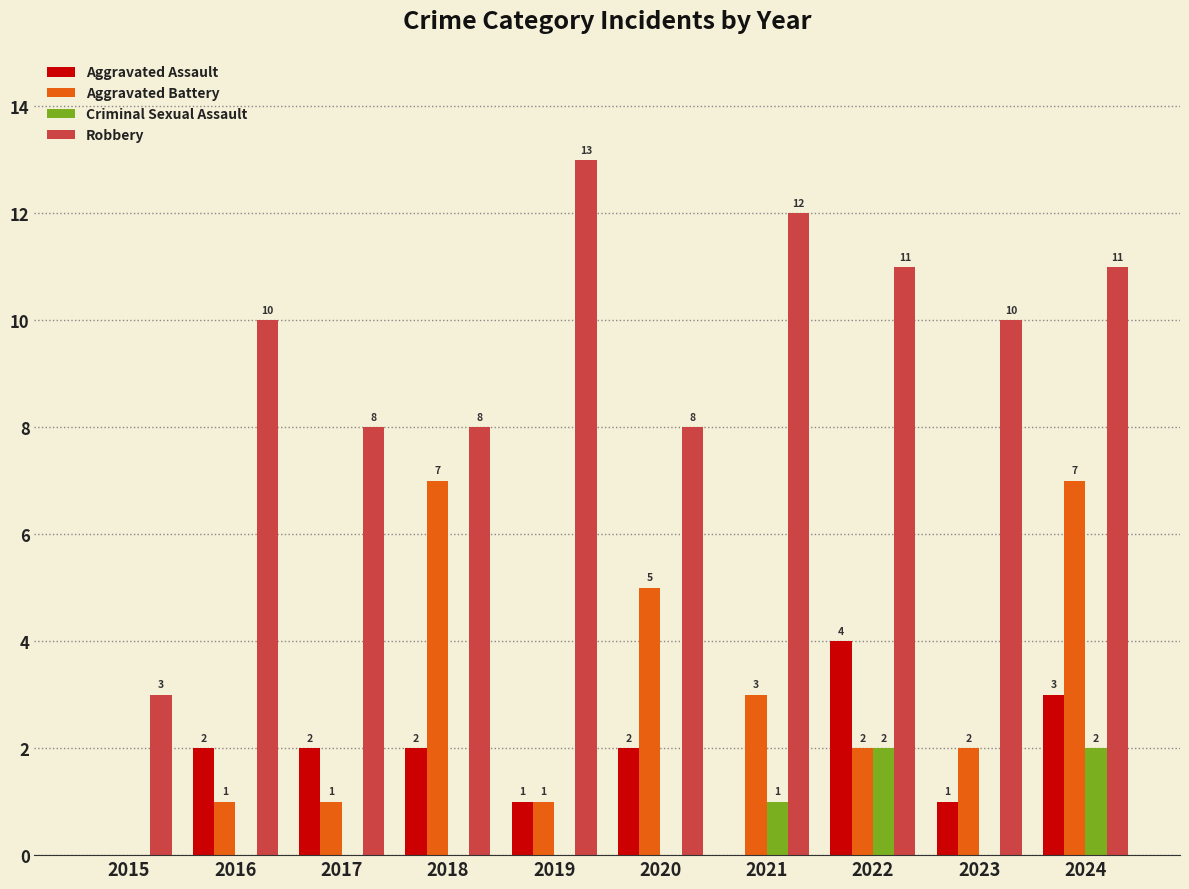

Which series has the largest total across all categories?

Robbery